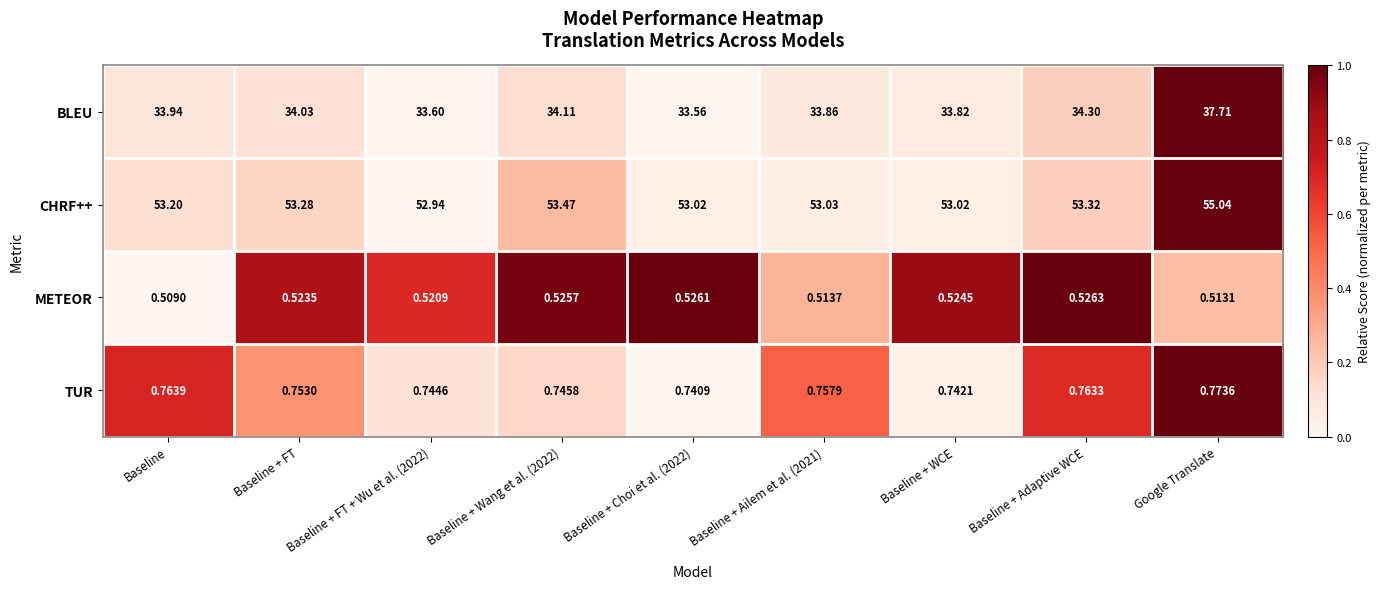

Rank the series by their maximum value, from lowest to highest.

METEOR, TUR, BLEU, CHRF++